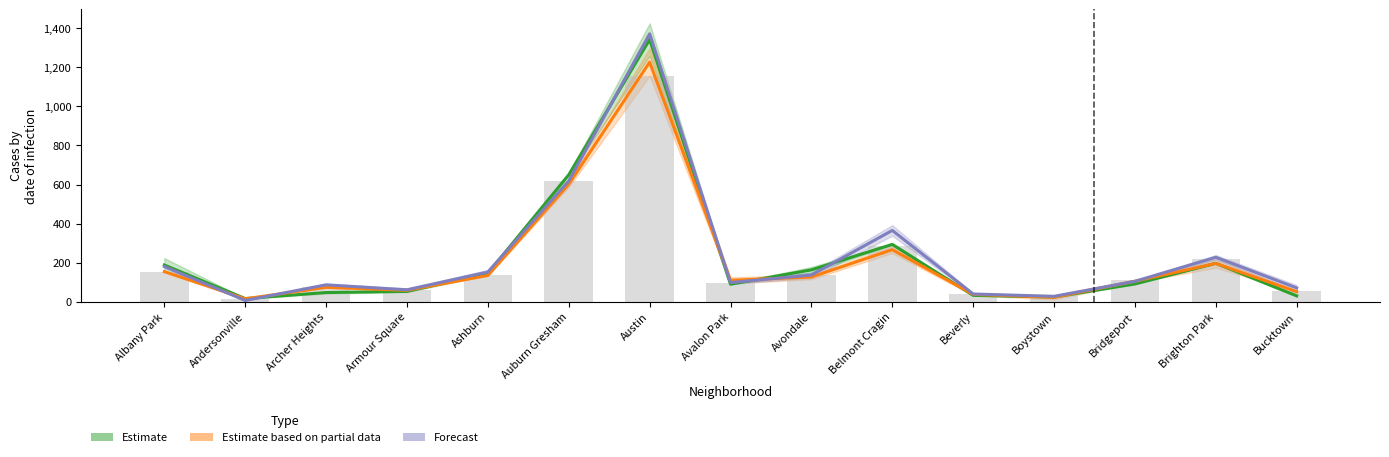

Reading left to right, transcribe all the data shown in this chart.

2018: 188.0	16.0	47.0	53.0	145.5	650.0	1342.0	89.5	163.0	293.5	32.5	24.0	91.0	196.5	30.0
2023: 180.0	6.5	86.5	61.0	152.0	618.5	1371.5	98.0	136.5	365.0	39.5	27.5	104.5	227.5	70.5
2024: 154.0	15.0	73.5	58.5	134.5	601.5	1226.5	109.5	126.5	266.5	37.5	22.5	105.0	196.0	51.5
2022: 153.0	15.0	76.0	62.0	136.0	616.0	1156.0	94.0	138.0	284.0	42.0	34.0	111.0	218.0	54.0